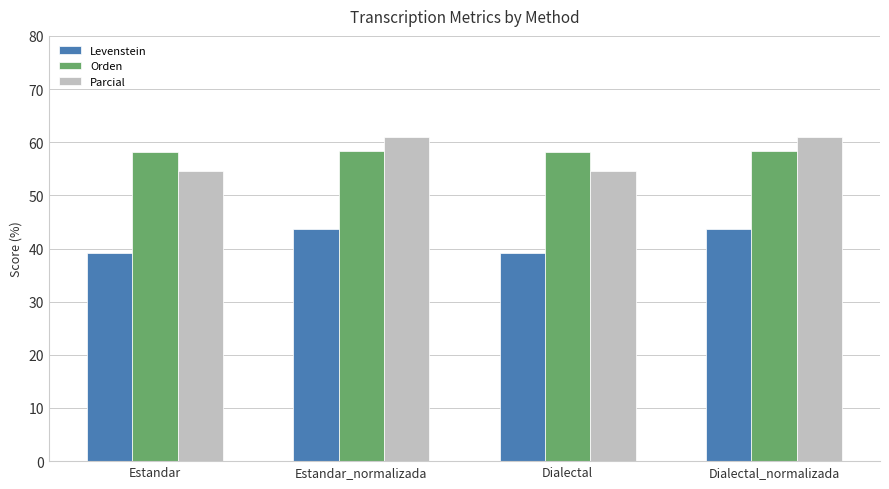

What is the sum of the Levenstein values at Estandar and Estandar_normalizada?

82.8